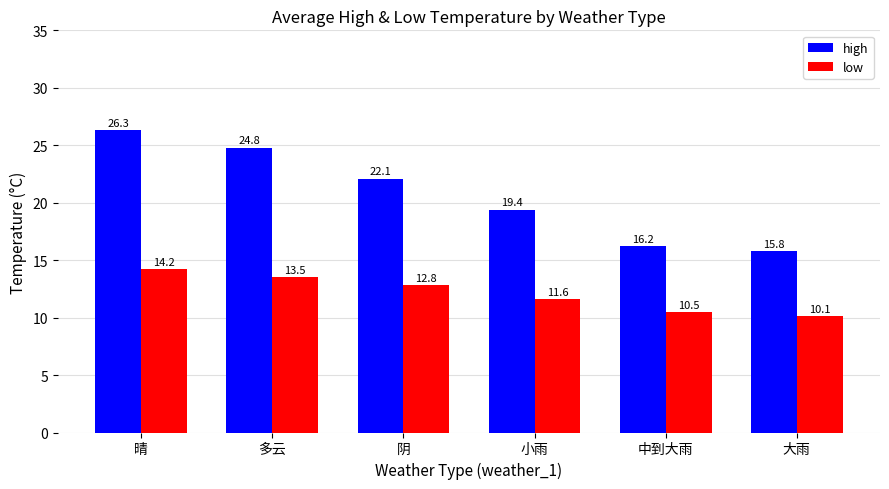

What is the spread (max minus min) of values at 小雨?

7.8